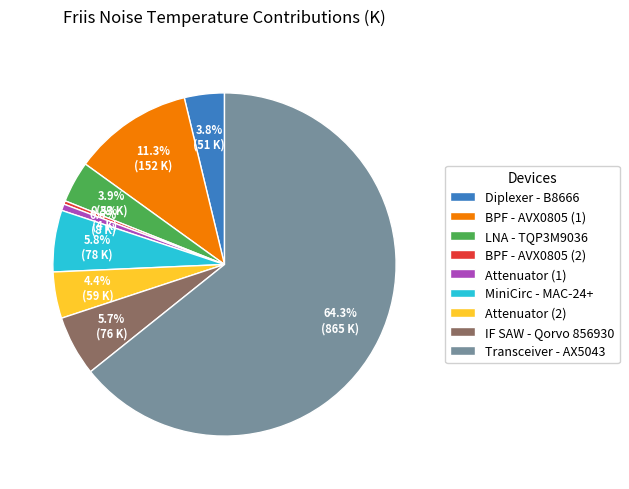

To the nearest percent, what percentage of the pie is BPF - AVX0805 (1)?

11%